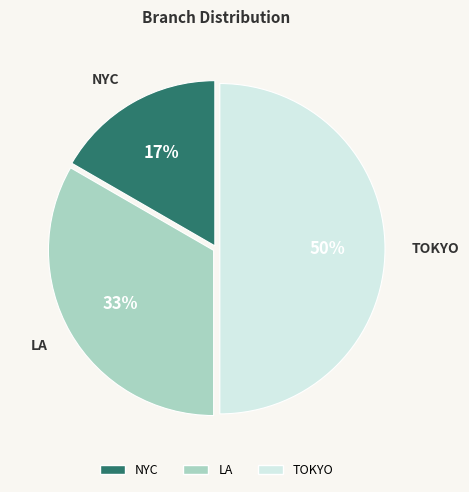

To the nearest percent, what percentage of the pie is NYC?

17%